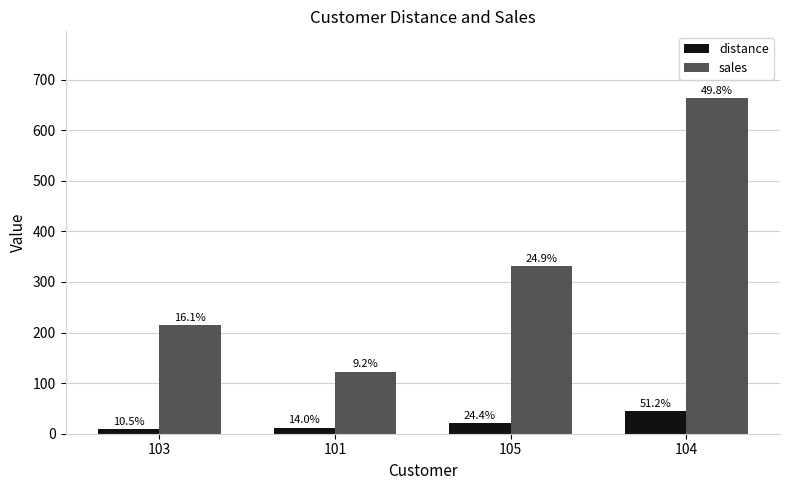

List the labels in order of sales value, largest first.

104, 105, 103, 101